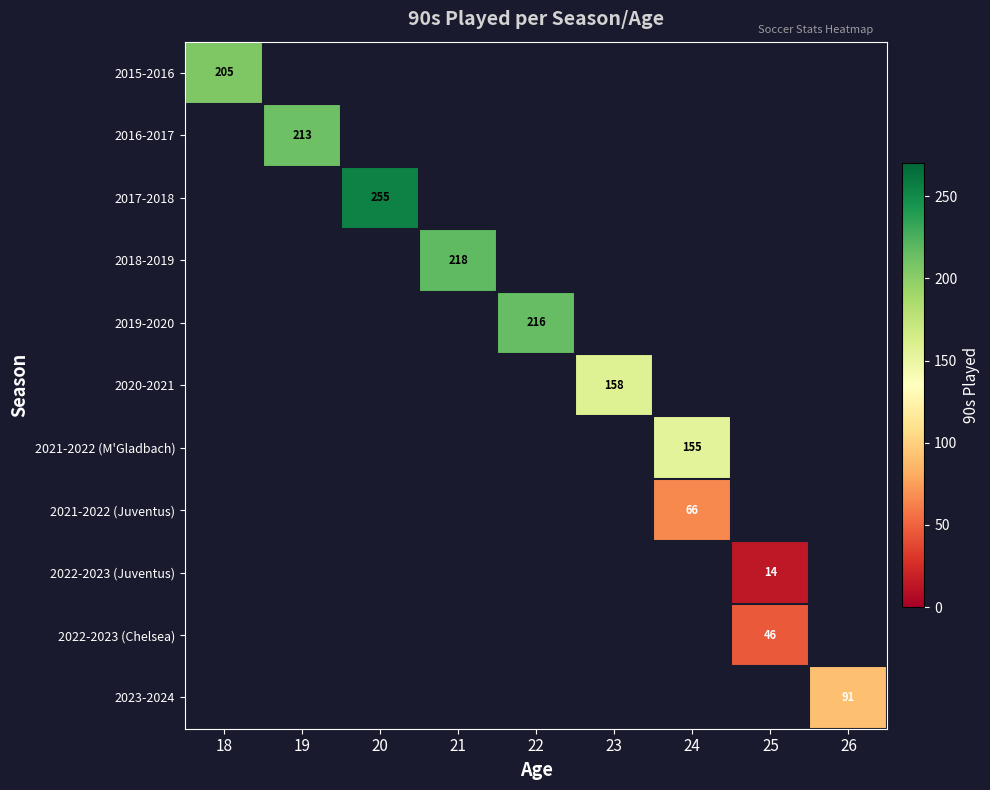

Count the number of data series in this chart.

11